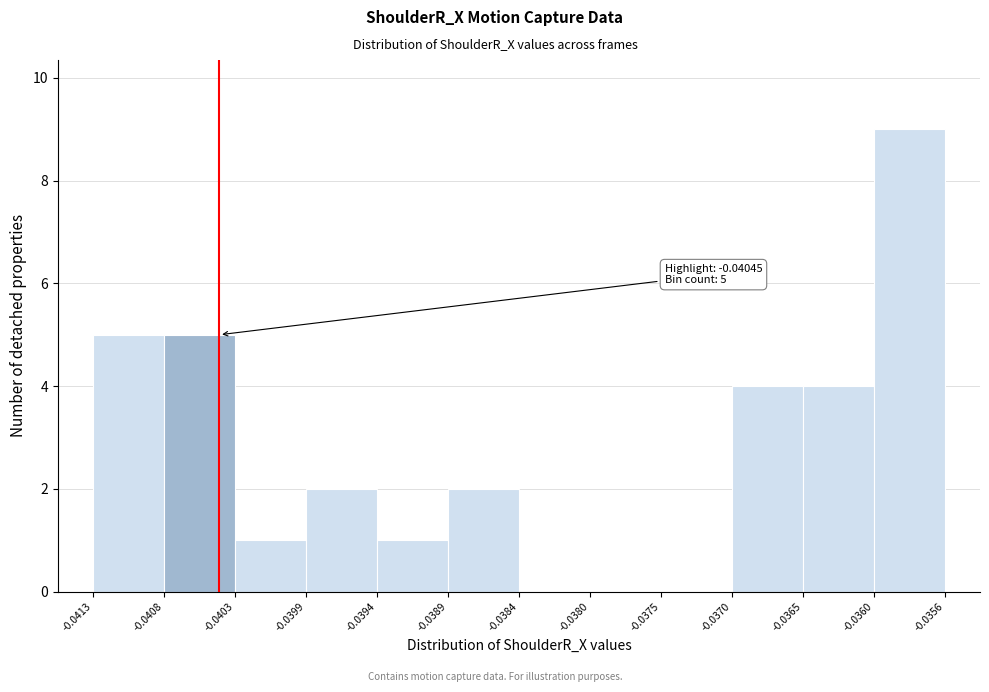

Over which range of the x-axis is the bar tallest?

-0.0360 to -0.0356